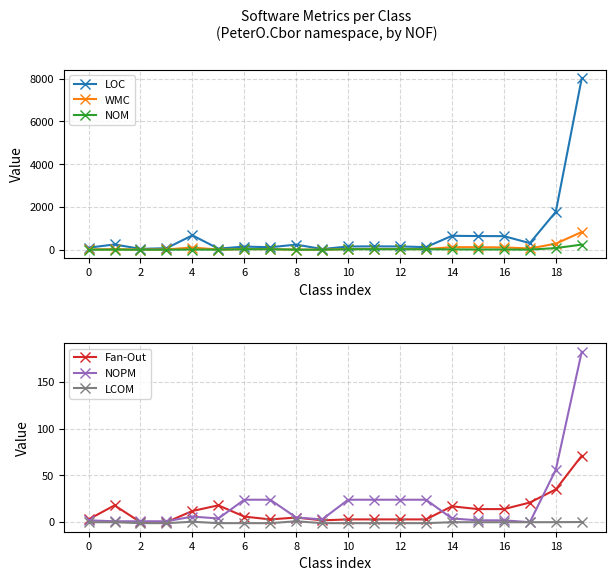

How many data points in NOPM are above 5?

9